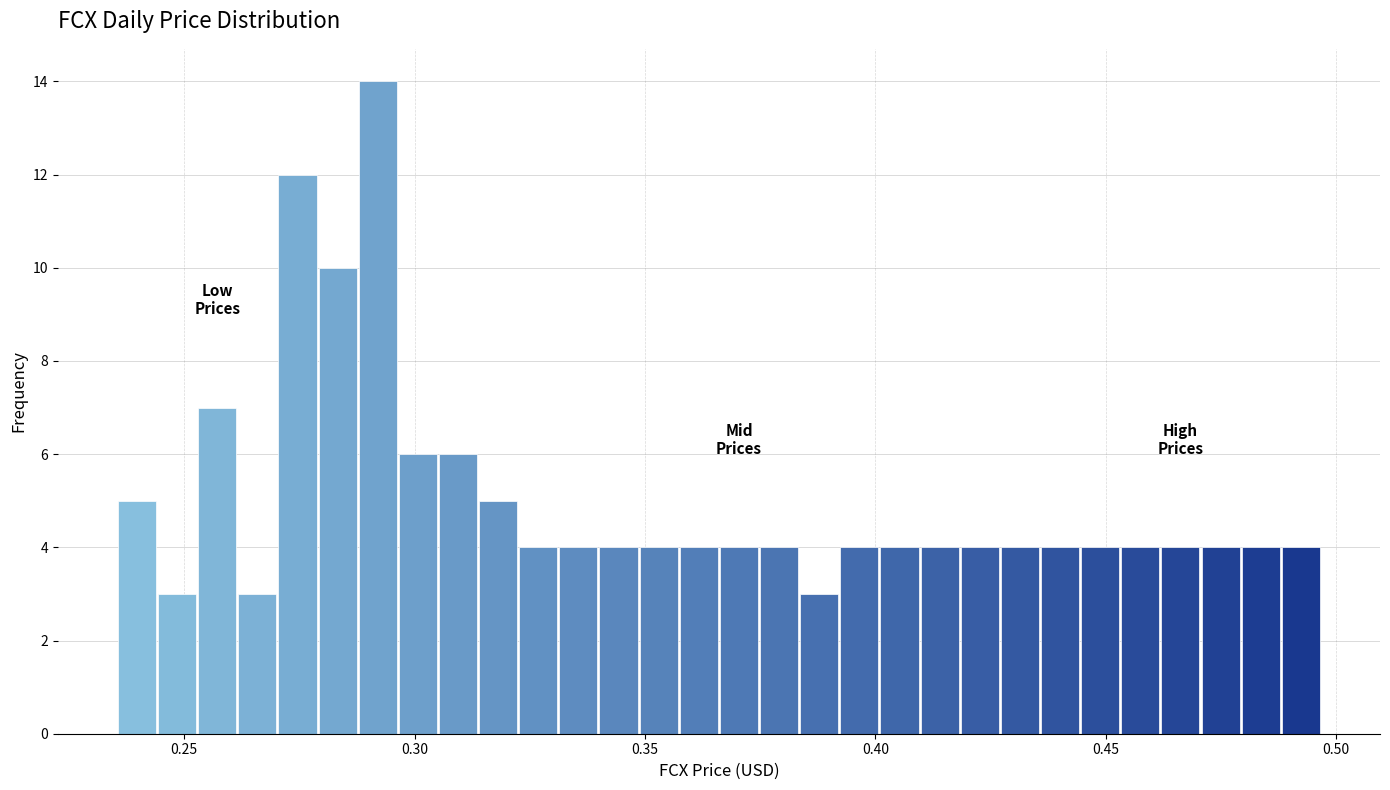

Around what value on the x-axis is the tallest bar? Give the approximate position of its centre, as read against the axis.

0.290